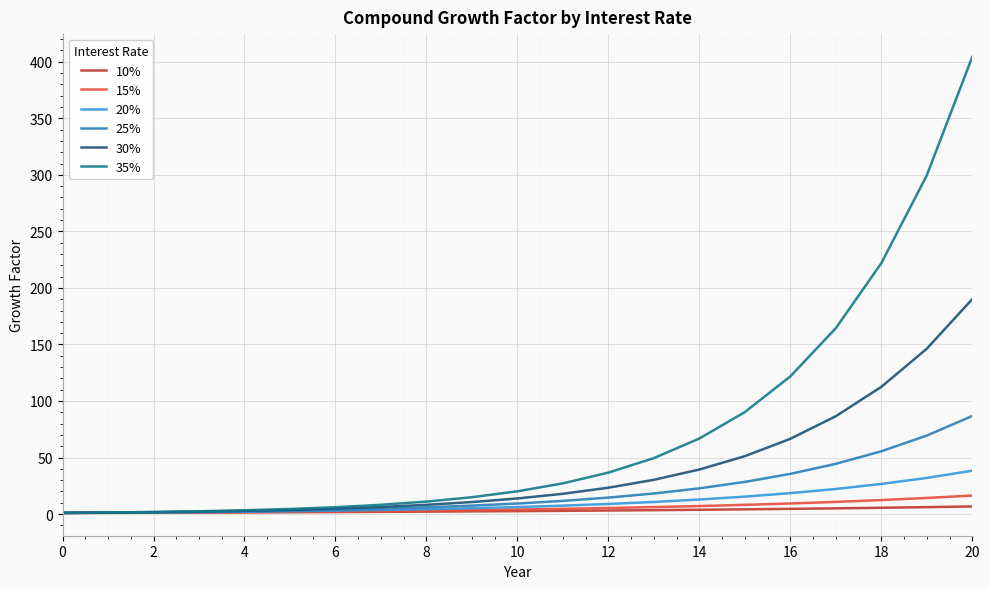

Which series has the largest total across all categories?

35%